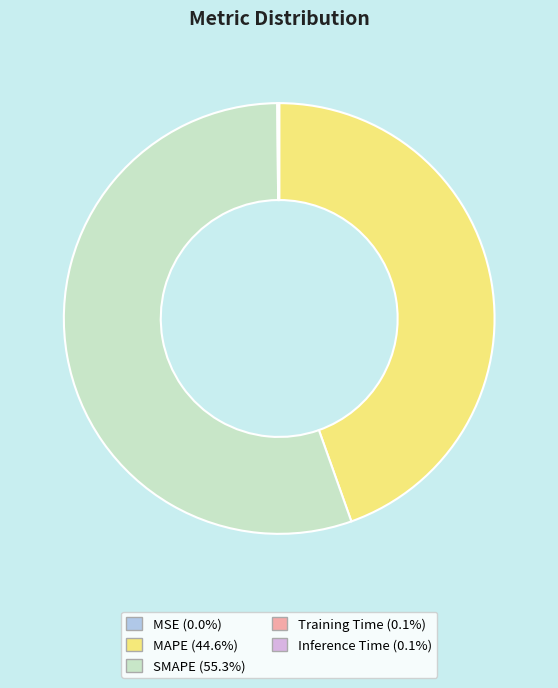

Does any single category account for the majority?

Yes